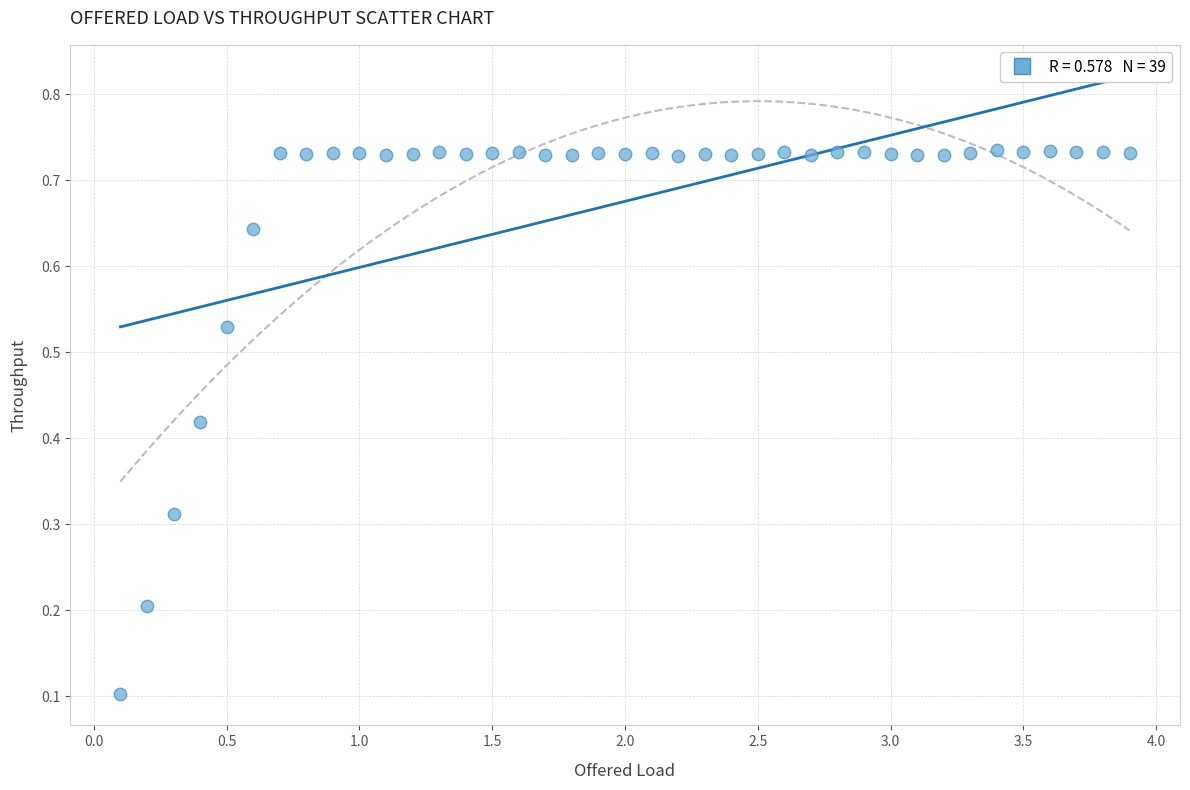

What is the range of X values (max minus min)?

3.8